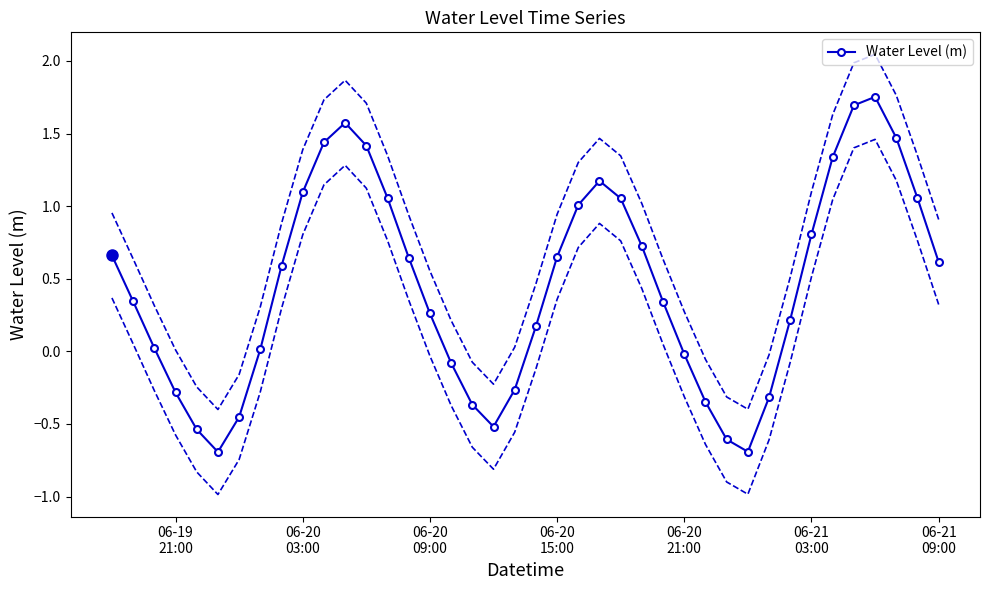

What is the lowest value of the Water Level (m) series?

-0.7